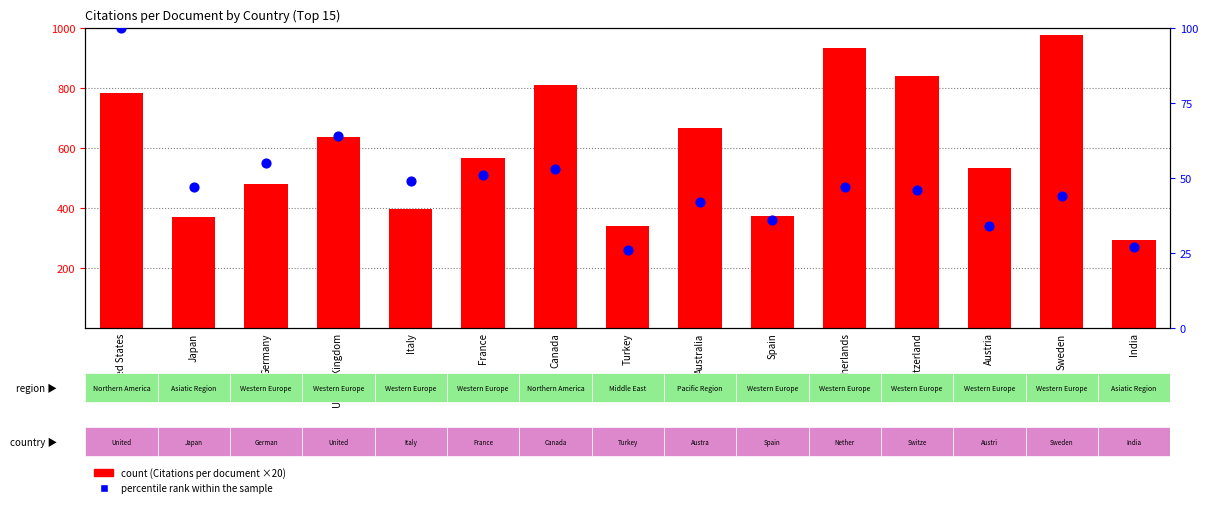

Is the value of percentile rank within the sample at India greater than the value of count at India?

No